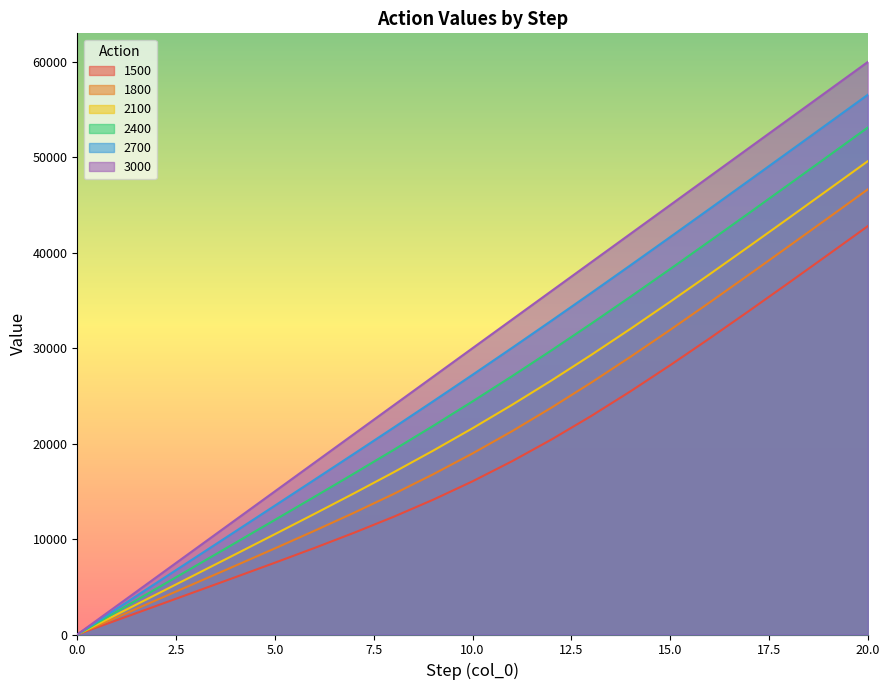

What is the sum of the 3000 values at 4 and 7?

32999.8